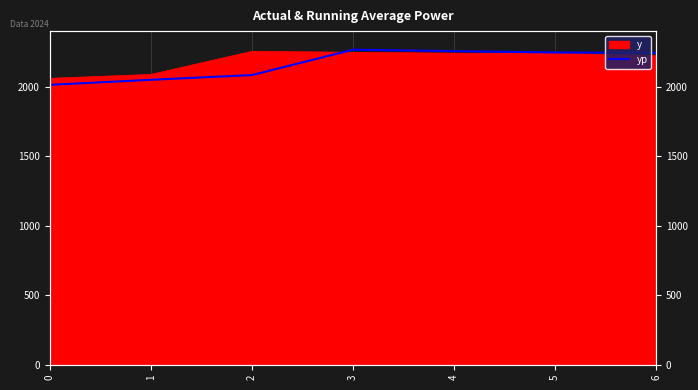

What is the smallest value displayed?

2013.6